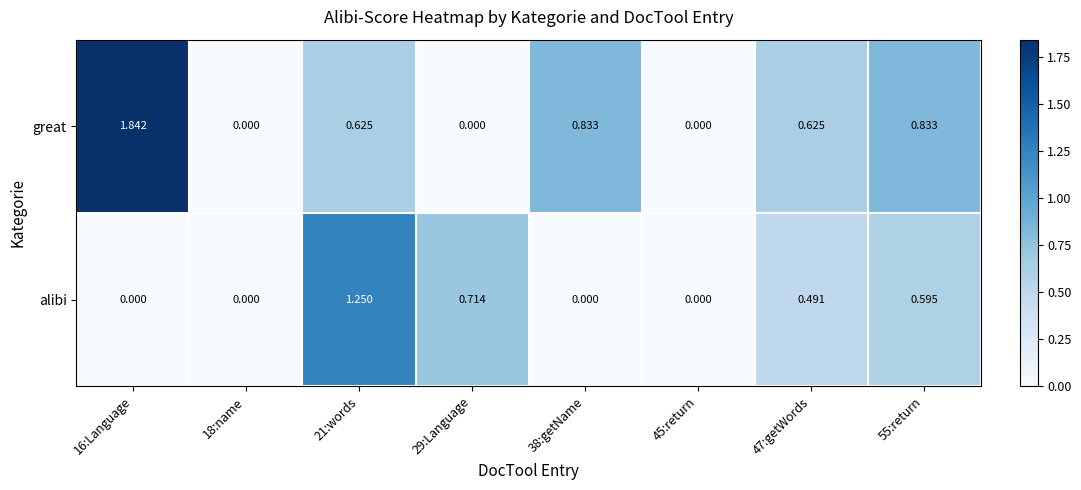

Which series has the widest spread of values?

great